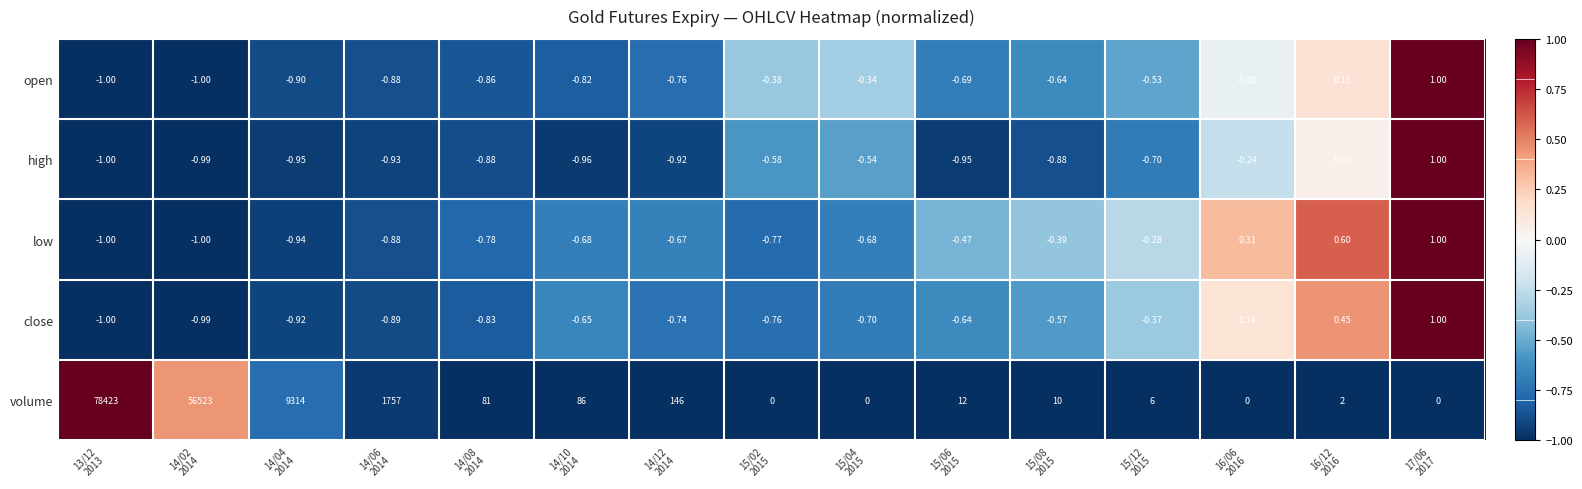

Which series has the largest range (max minus min)?

volume